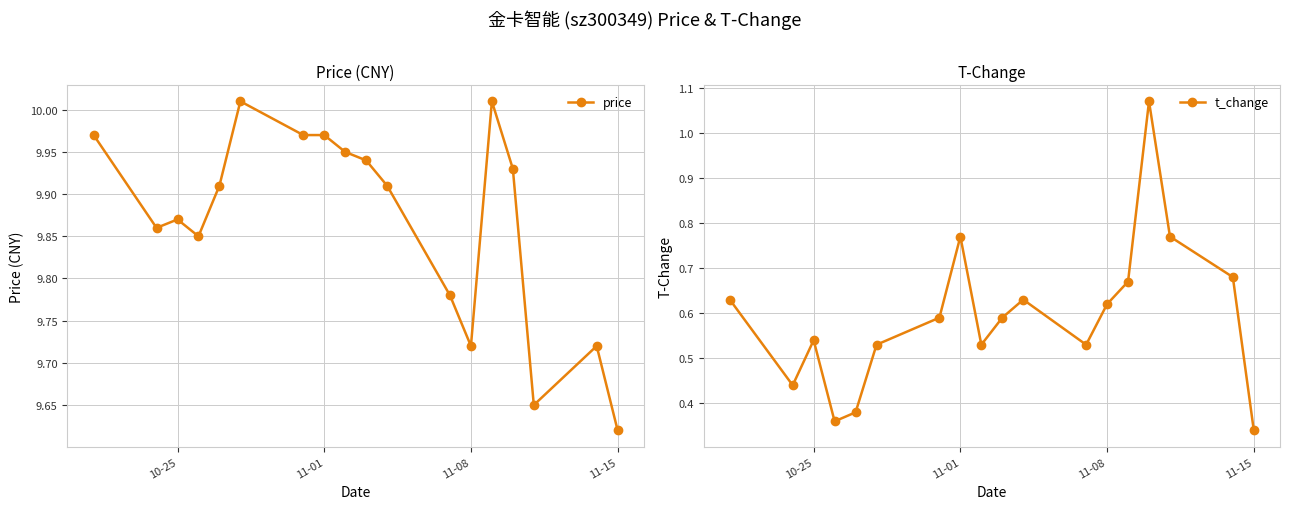

List the series in order of their peak value, highest first.

price, t_change